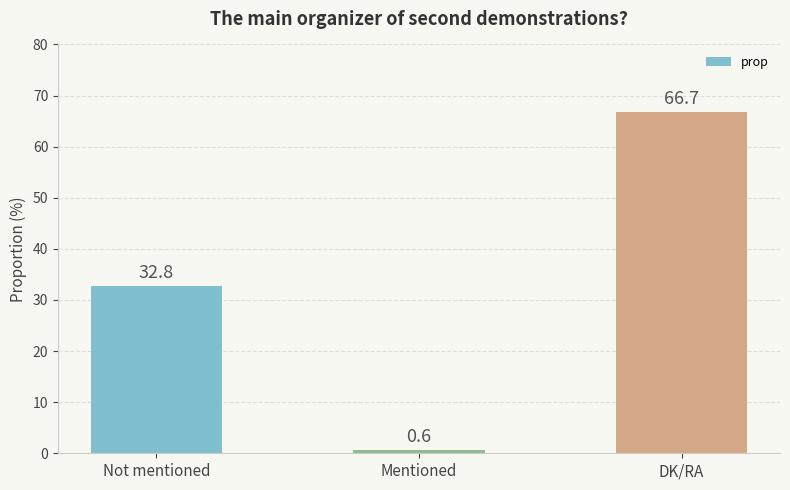

Rank the categories by value from lowest to highest.

Mentioned, Not mentioned, DK/RA